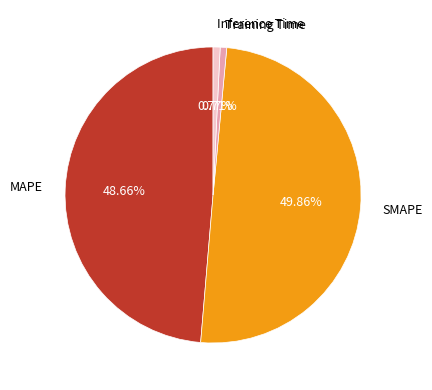

How many segments does this pie chart have?

4